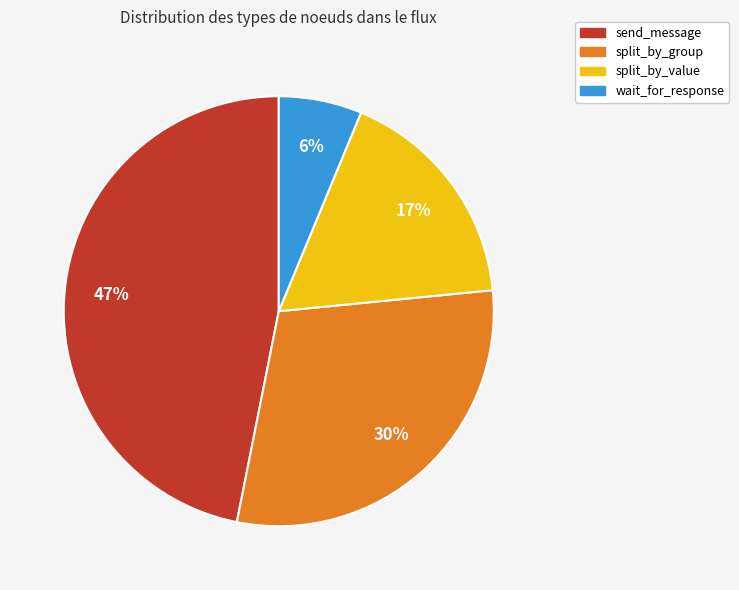

Do split_by_group and wait_for_response together represent more than half of the pie?

No